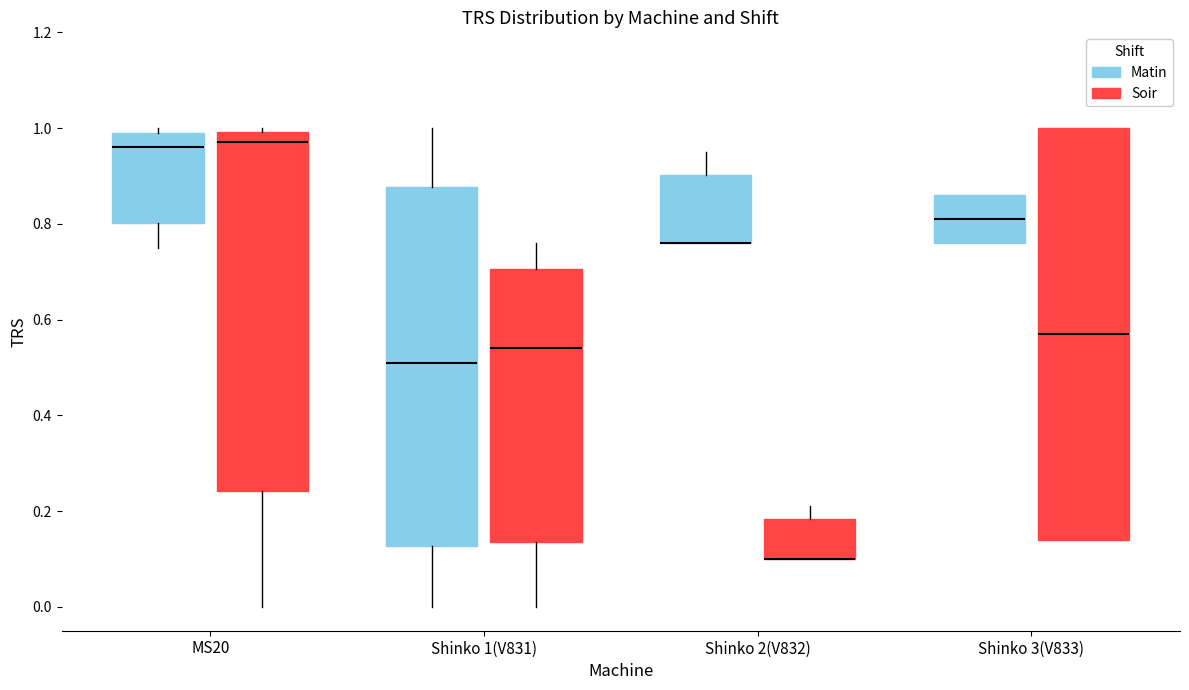

Reading left to right, read every box against the y-axis: the position of its median line, the range the box covers, and the ends of its whiskers. The values are not printed on the chart, so give them approximately, as read against the axis.

MS20 (Matin): median 0.96, box 0.80 to 1.00, whiskers 0.76 to 1.00 (just above the box's upper edge)
MS20 (Soir): median 0.98, box 0.24 to 1.00, whiskers 0.00 to 1.00 (just above the box's upper edge)
Shinko 1(V831) (Matin): median 0.52, box 0.12 to 0.88, whiskers 0.00 to 1.00
Shinko 1(V831) (Soir): median 0.54, box 0.14 to 0.70, whiskers 0.00 to 0.76
Shinko 2(V832) (Matin): median 0.76 (drawn on the box's lower edge), box 0.76 to 0.90, whiskers 0.76 to 0.96
Shinko 2(V832) (Soir): median 0.10 (drawn on the box's lower edge), box 0.10 to 0.18, whiskers 0.10 to 0.22
Shinko 3(V833) (Matin): median 0.82, box 0.76 to 0.86, whiskers 0.76 to 0.86
Shinko 3(V833) (Soir): median 0.58, box 0.14 to 1.00, whiskers 0.14 to 1.00